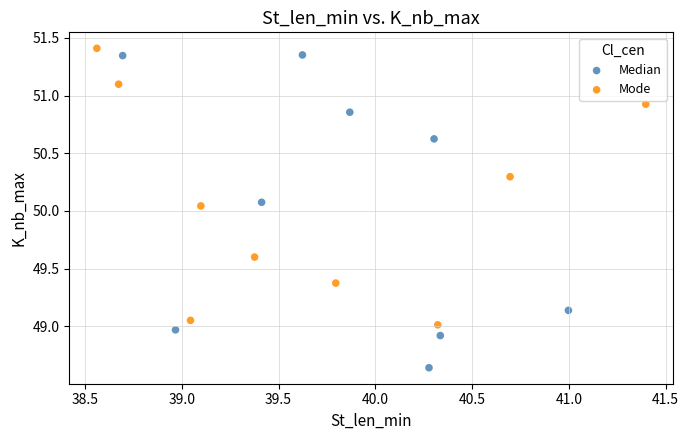

What are all the series names shown in the legend?

Median, Mode